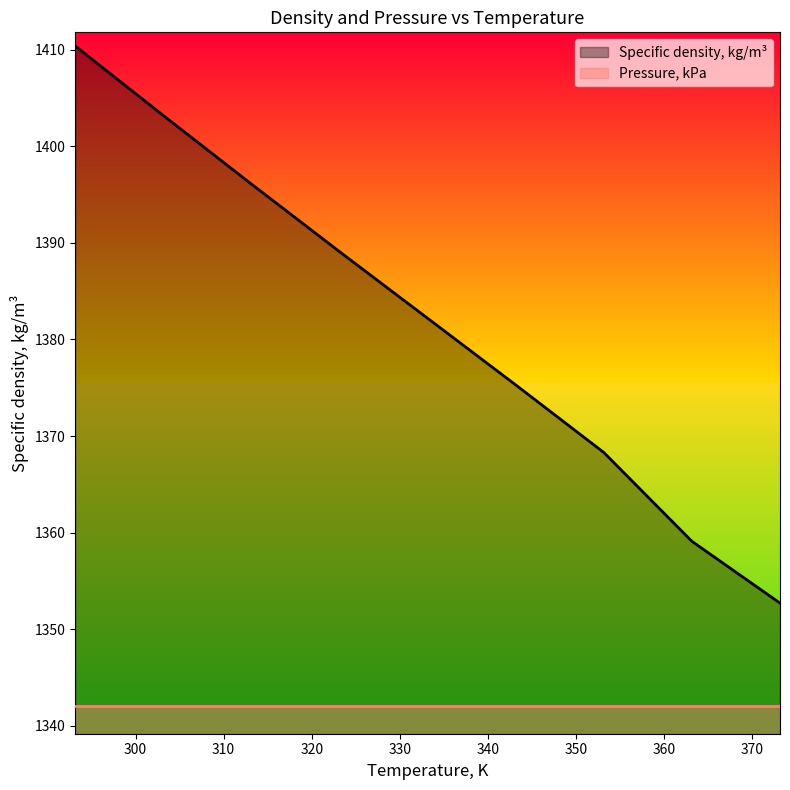

Reading left to right, extract all data points from this chart.

1410.4	1403.2	1396.1	1389.1	1382.2	1375.3	1368.3	1359.1	1352.7